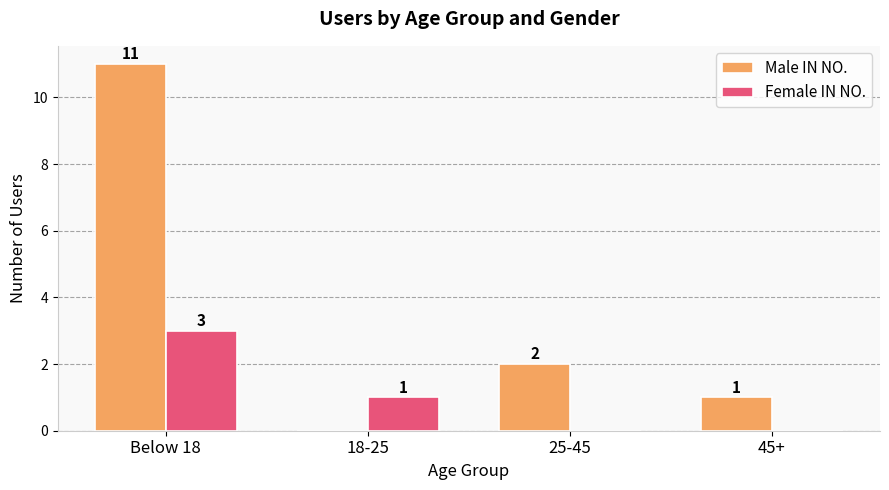

What is the highest value of the Male IN NO. series?

11